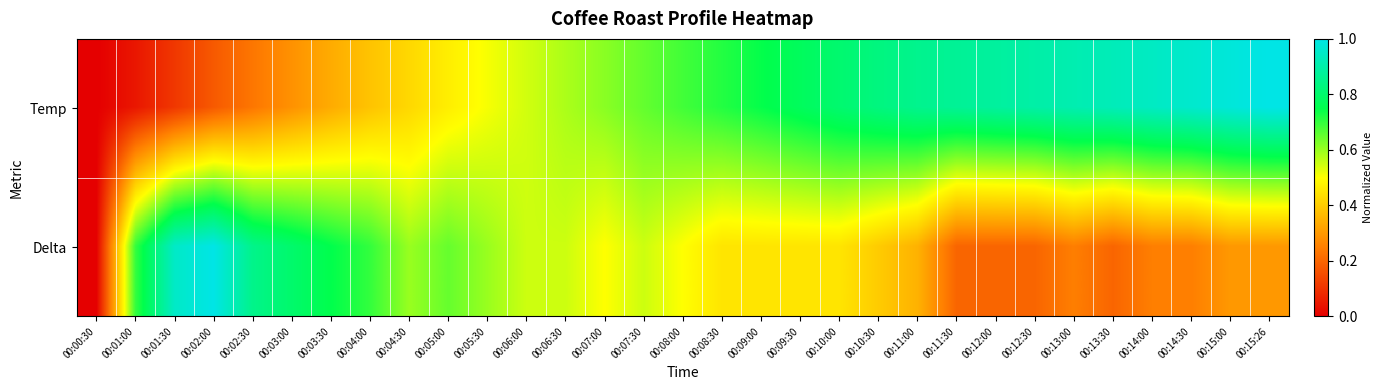

Between 00:12:30 and 00:01:30, which is larger?

00:12:30